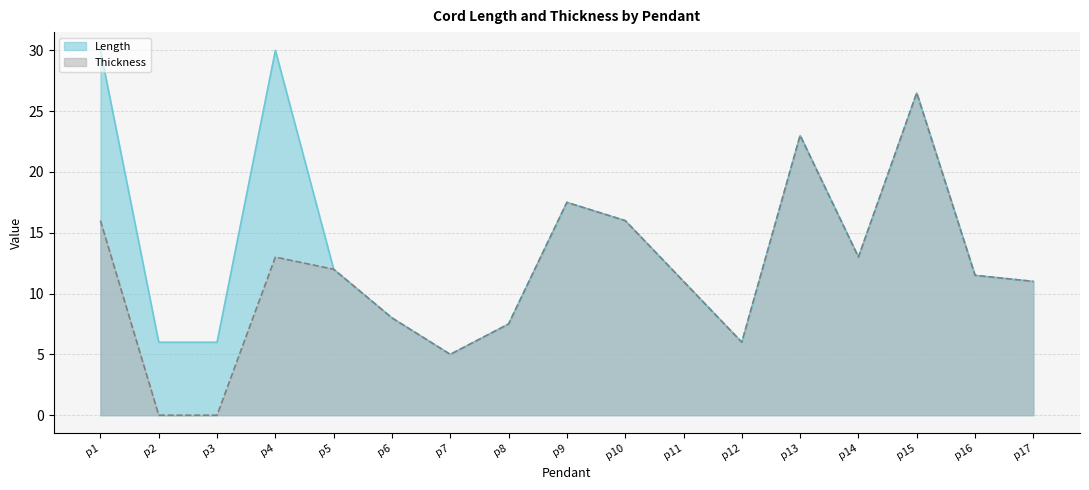

What is the sum of all Length values?

240.0